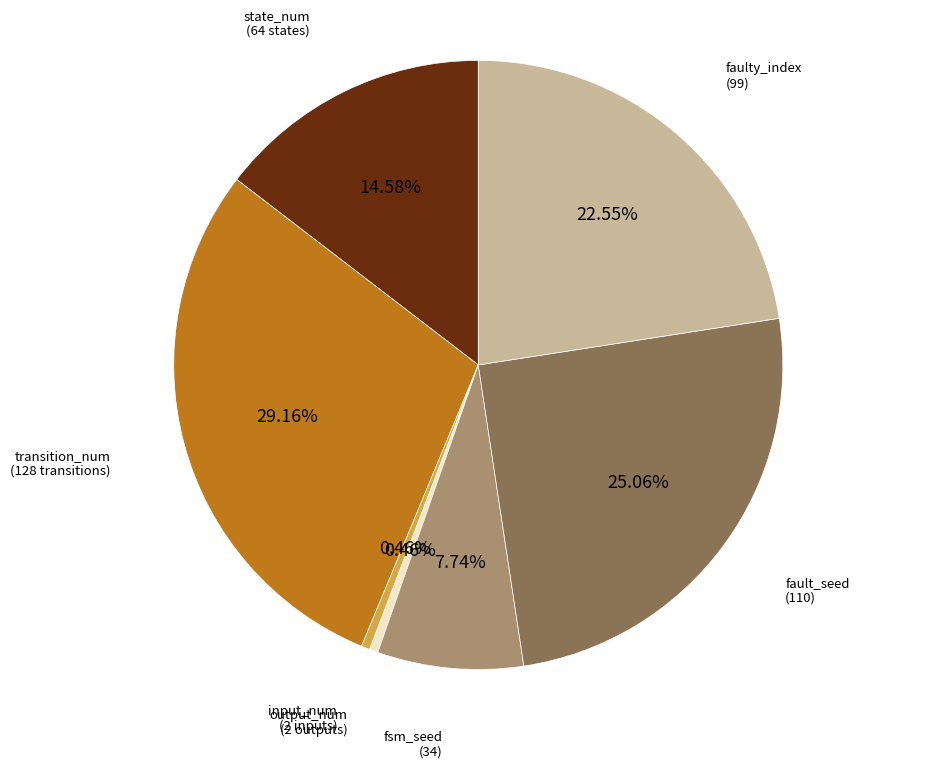

Count the number of slices in the pie.

7